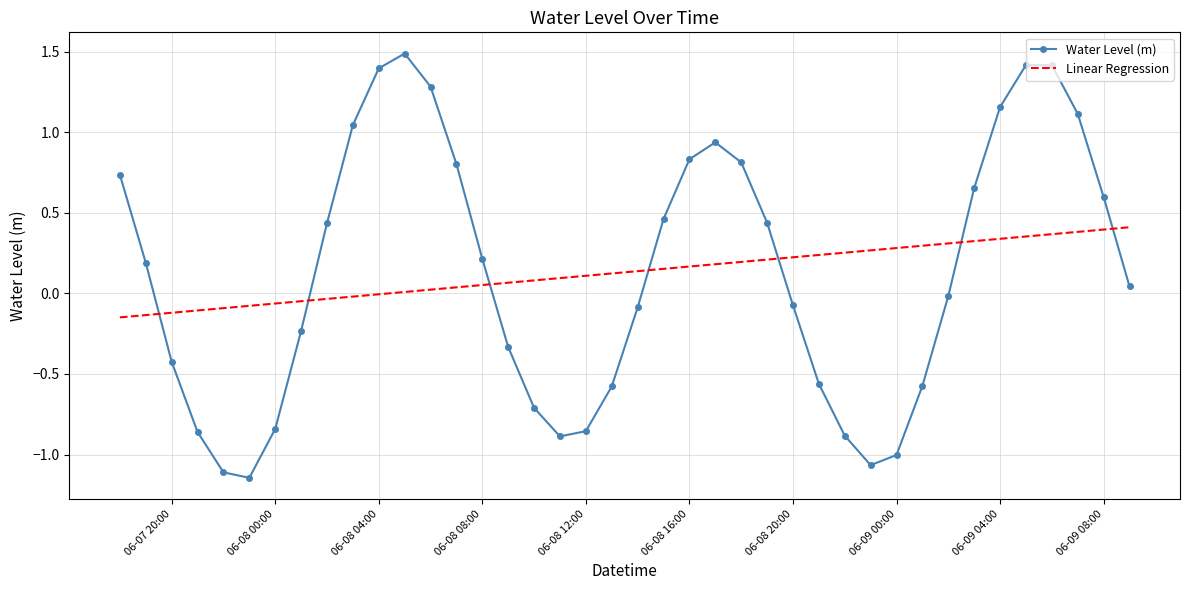

What is the difference between the maximum and minimum values in the Linear Regression series?

0.6